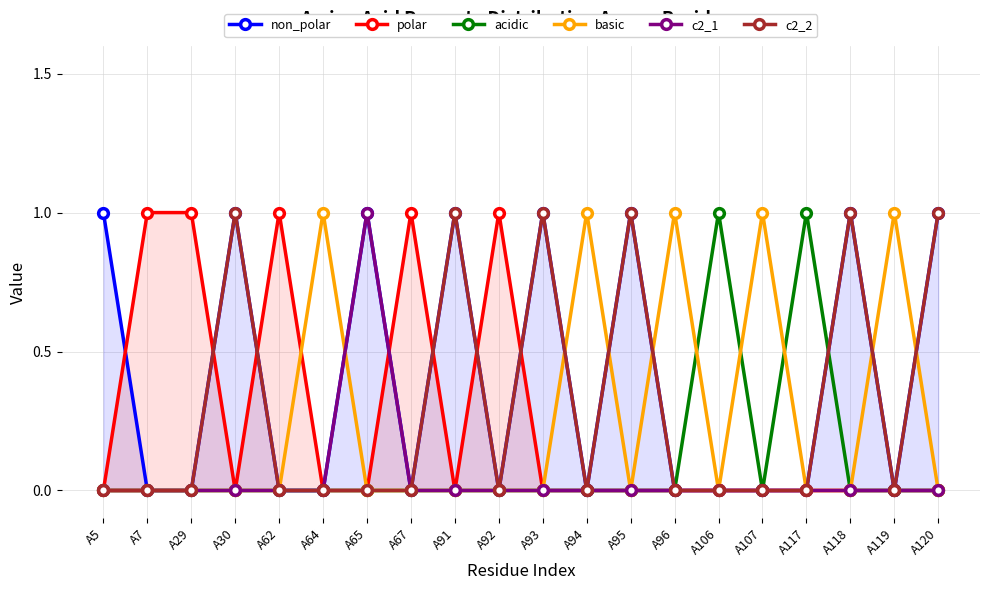

In acidic, how many points are lower than both neighbors (excluding endpoints)?

1